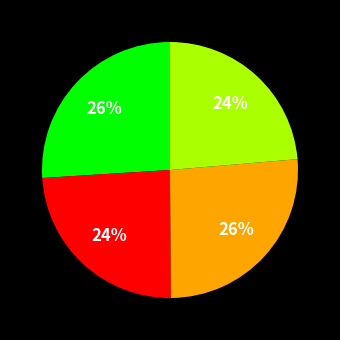

Is there a majority slice in this chart?

No